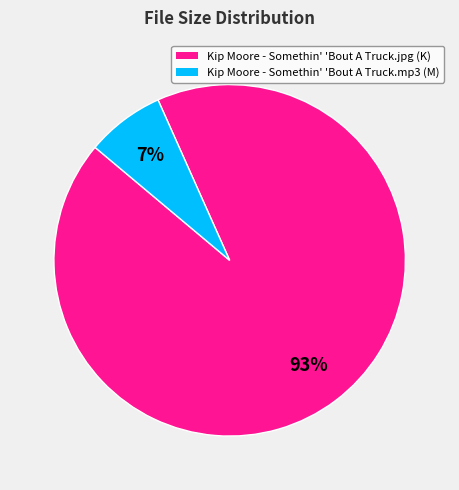

Between Kip Moore - Somethin' 'Bout A Truck.jpg and Kip Moore - Somethin' 'Bout A Truck.mp3, which is larger?

Kip Moore - Somethin' 'Bout A Truck.jpg